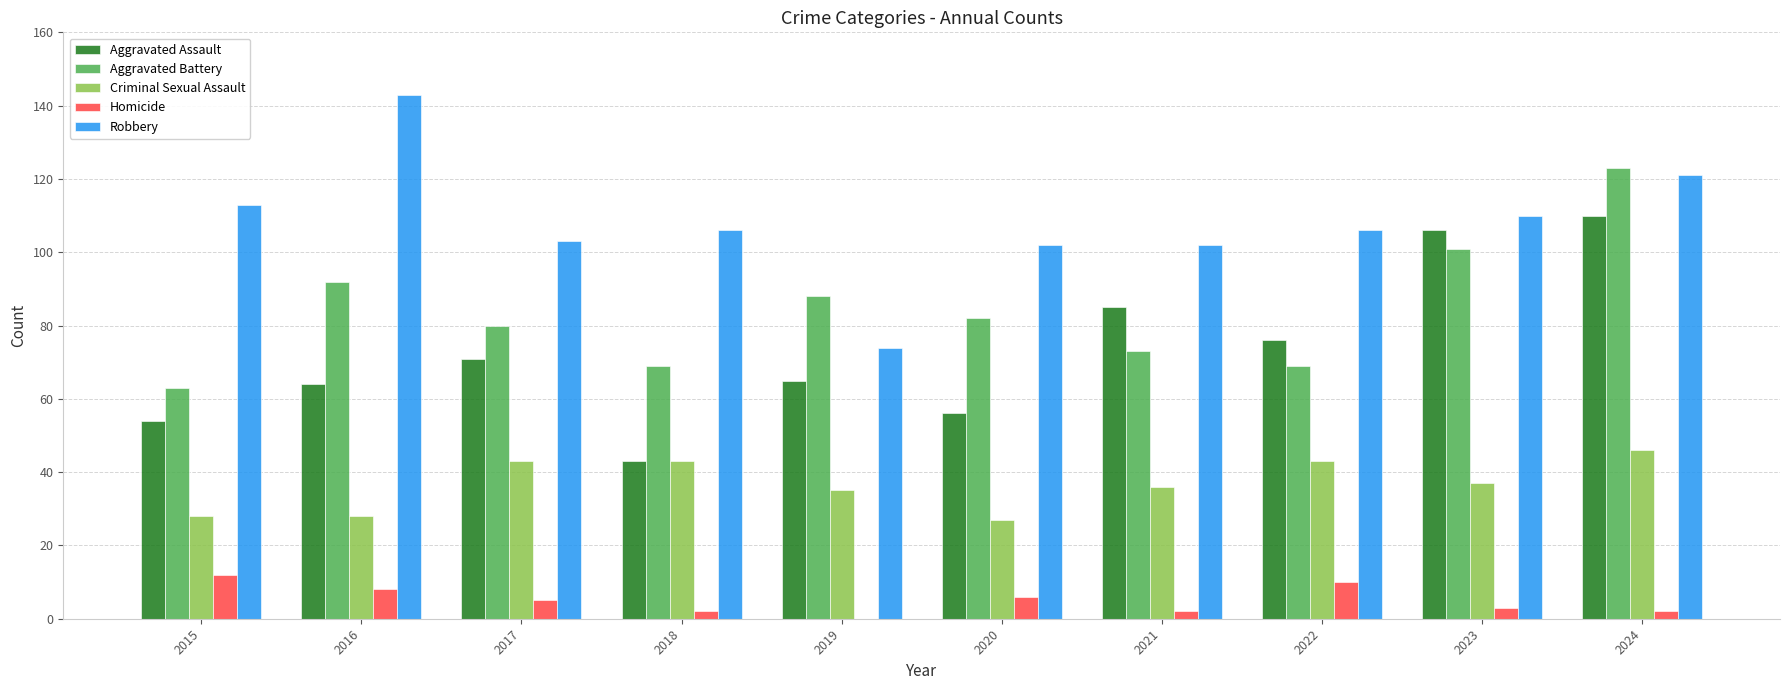

What is the total value across all series at 2017?

302